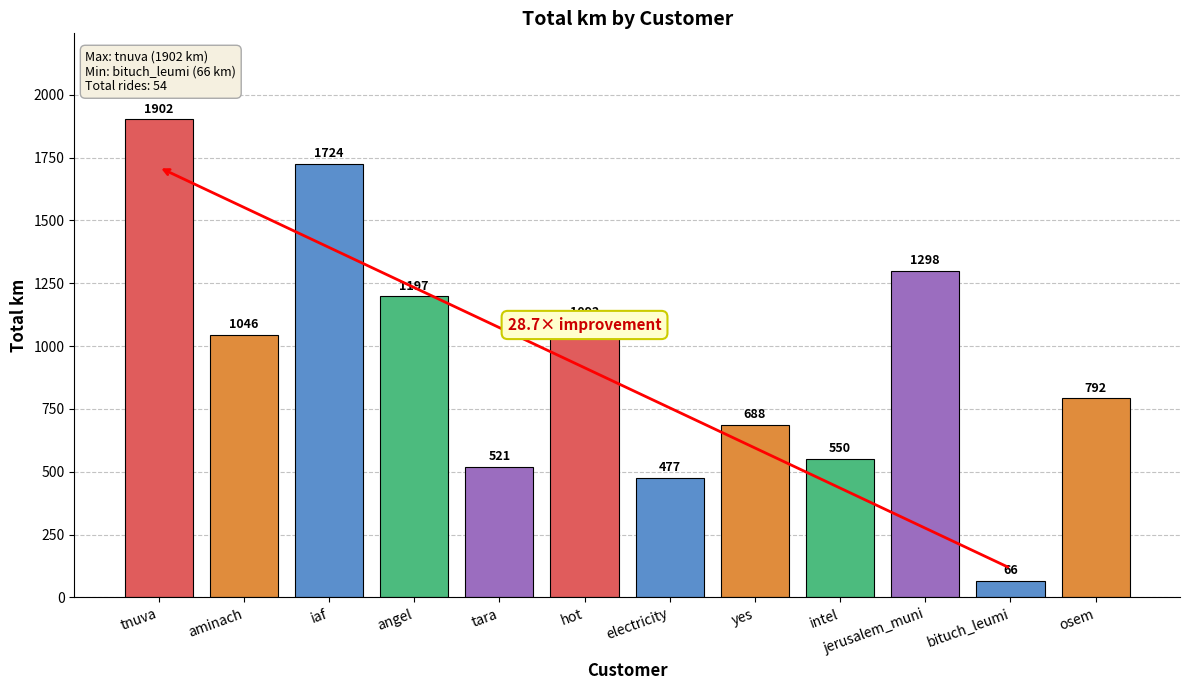

True or false: the data shows 186.0 at tara.

False